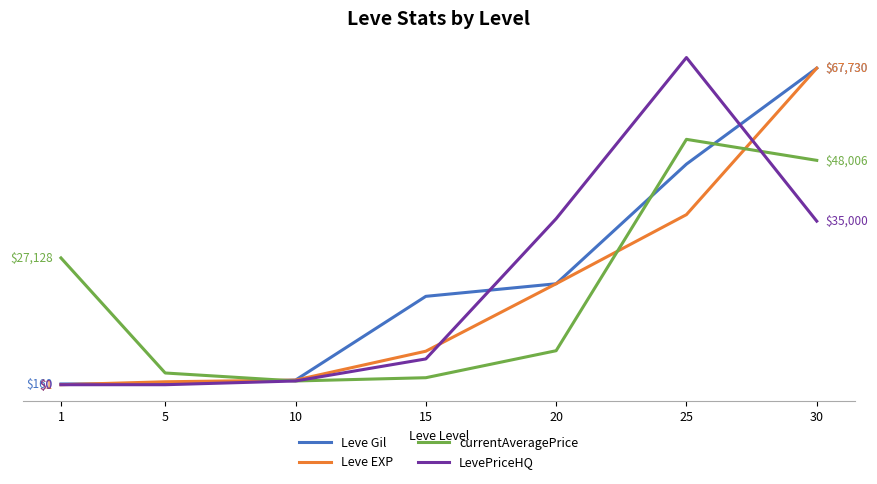

What are all the series names shown in the legend?

Leve Gil, Leve EXP, currentAveragePrice, LevePriceHQ